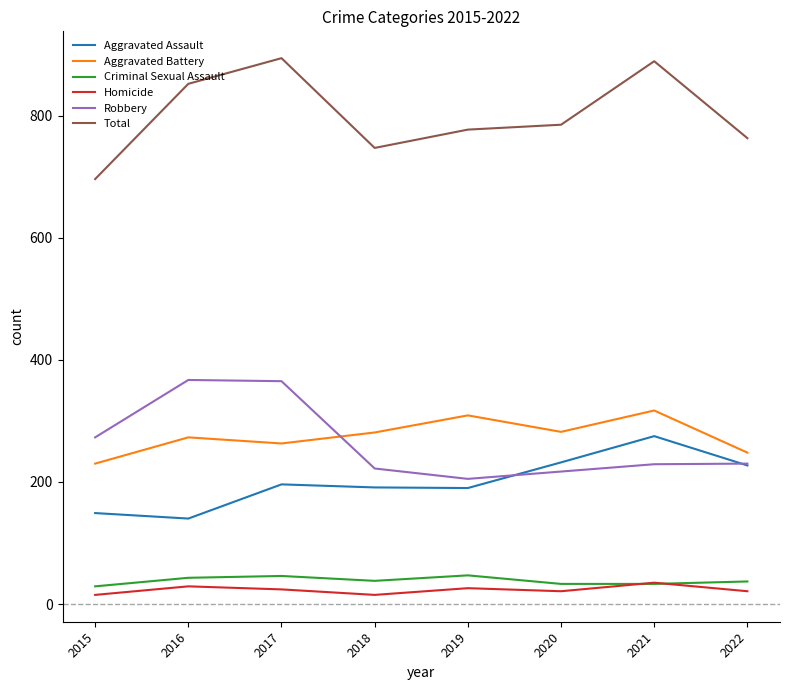

What is the minimum value for Aggravated Assault?

140